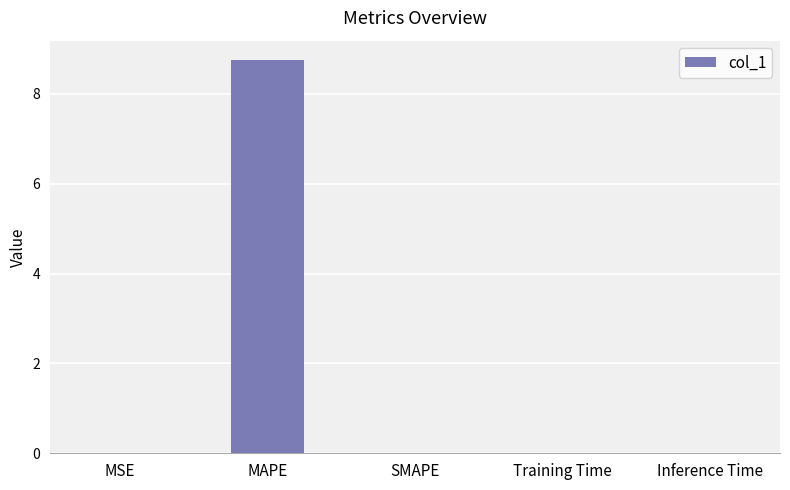

How many distinct data groups are displayed?

1